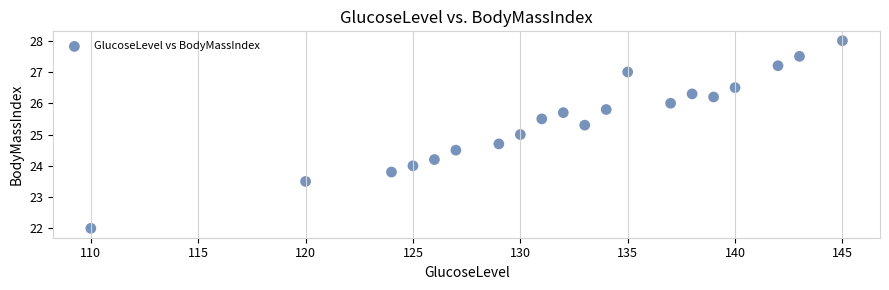

What is the range of X values (max minus min)?

35.0